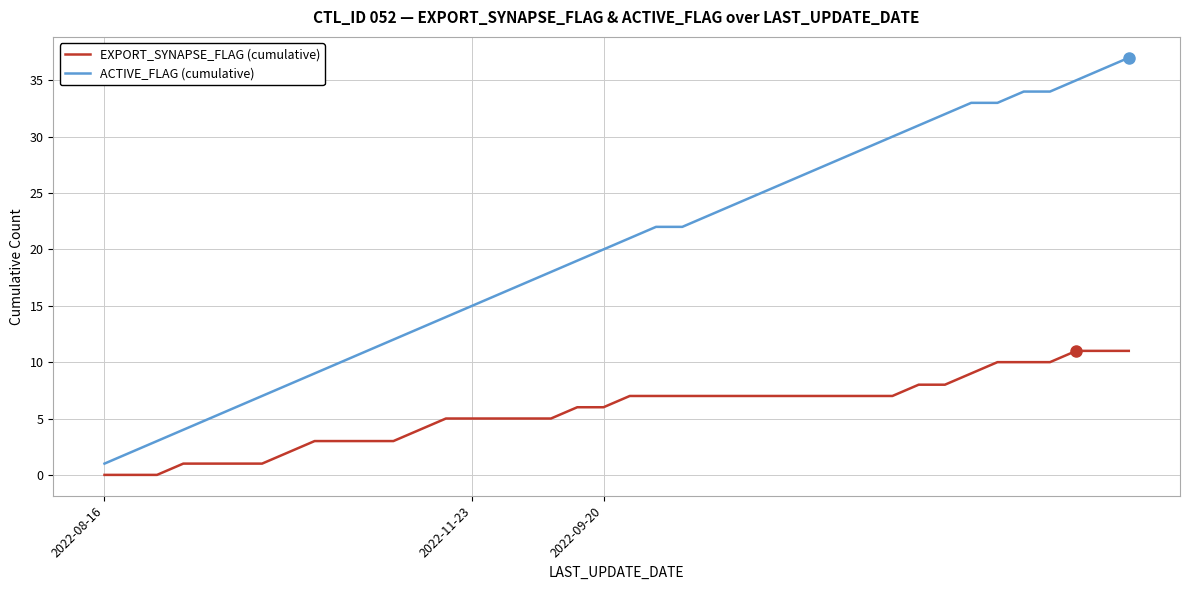

Which series has the largest total across all categories?

ACTIVE_FLAG (cumulative)